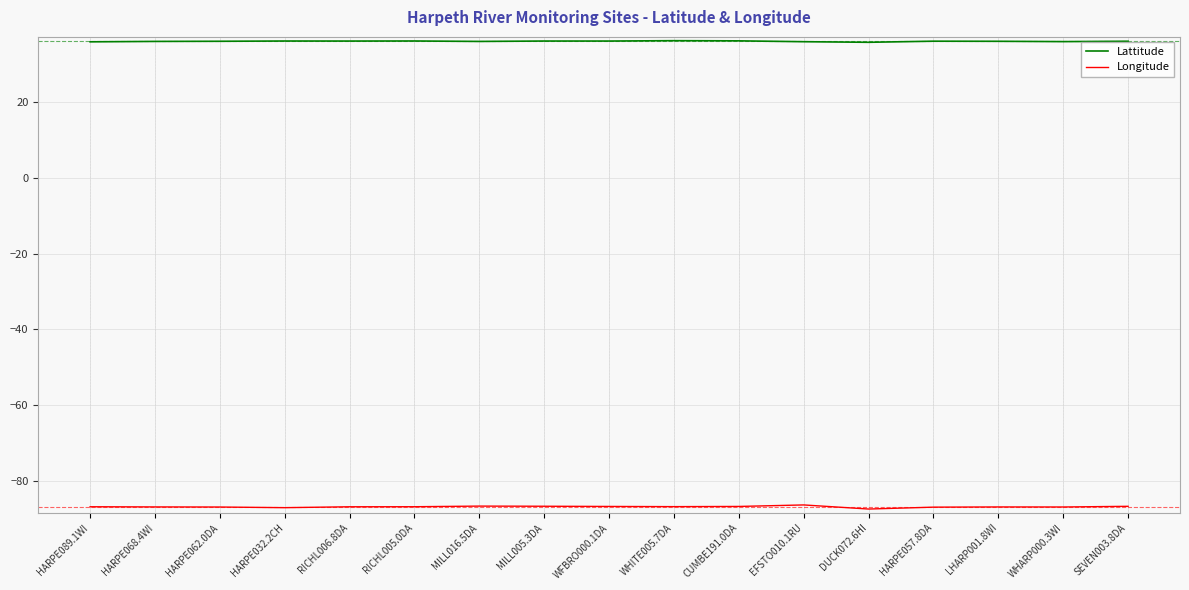

True or false: Longitude has more than 1 points higher than both neighbors.

True